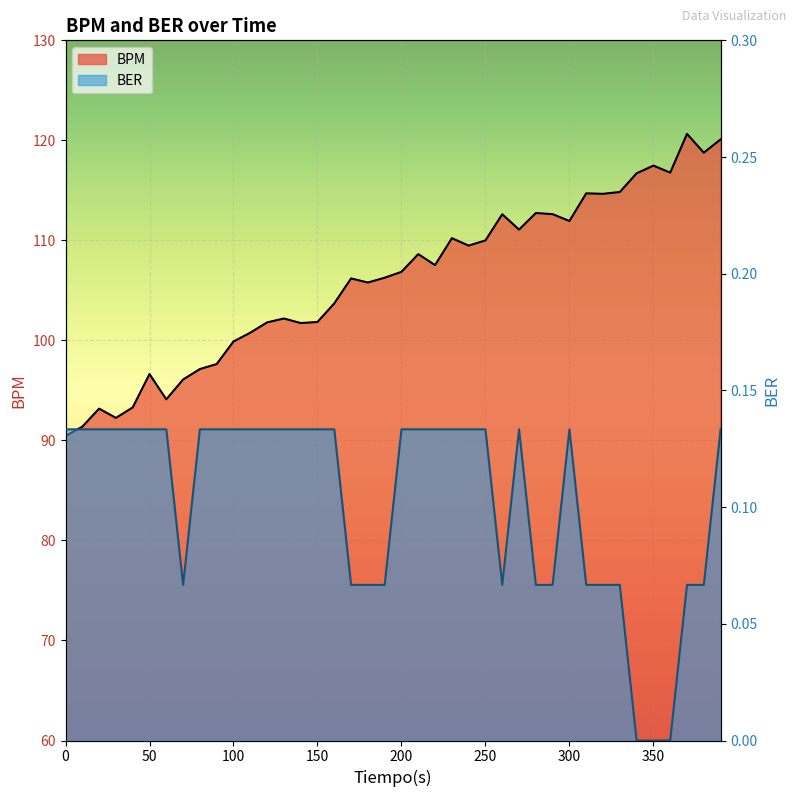

True or false: BPM and BER cross at least once.

False